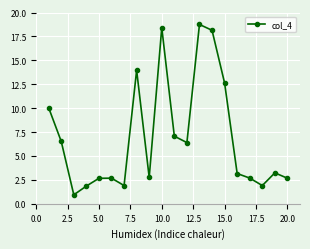

How many interior local peaks (higher than both neighbors) does the data have?

5